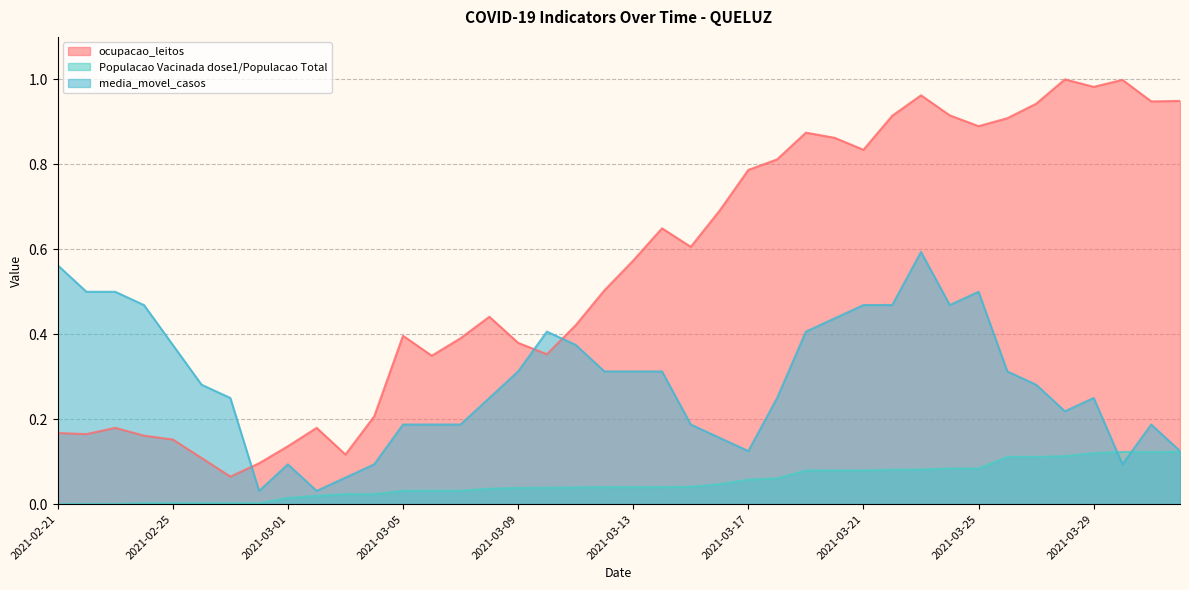

Reading left to right, what are all the values shown in this chart?

ocupacao_leitos: 0.2	0.2	0.2	0.2	0.2	0.1	0.1	0.1	0.1	0.2	0.1	0.2	0.4	0.3	0.4	0.4	0.4	0.4	0.4	0.5	0.6	0.6	0.6	0.7	0.8	0.8	0.9	0.9	0.8	0.9	1.0	0.9	0.9	0.9	0.9	1.0	1.0	1.0	0.9	0.9
Populacao Vacinada dose1/Populacao Total: 0.0	0.0	0.0	0.0	0.0	0.0	0.0	0.0	0.0	0.0	0.0	0.0	0.0	0.0	0.0	0.0	0.0	0.0	0.0	0.0	0.0	0.0	0.0	0.0	0.1	0.1	0.1	0.1	0.1	0.1	0.1	0.1	0.1	0.1	0.1	0.1	0.1	0.1	0.1	0.1
media_movel_casos: 0.6	0.5	0.5	0.5	0.4	0.3	0.2	0.0	0.1	0.0	0.1	0.1	0.2	0.2	0.2	0.2	0.3	0.4	0.4	0.3	0.3	0.3	0.2	0.2	0.1	0.2	0.4	0.4	0.5	0.5	0.6	0.5	0.5	0.3	0.3	0.2	0.2	0.1	0.2	0.1